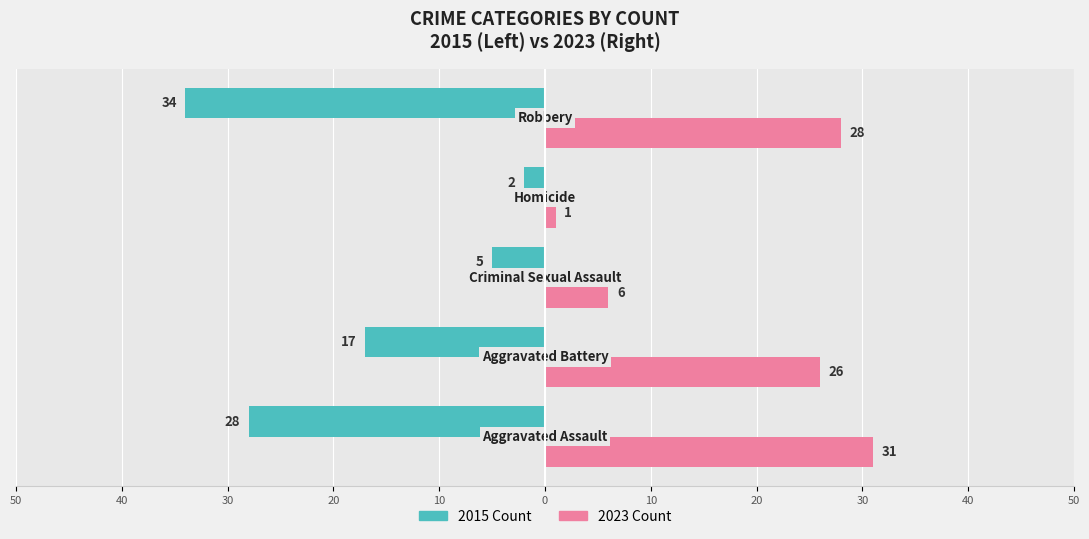

Reading left to right, what are all the values shown in this chart?

Owner-occupied: -28	-17	-5	-2	-34
Renter-occupied: 31	26	6	1	28